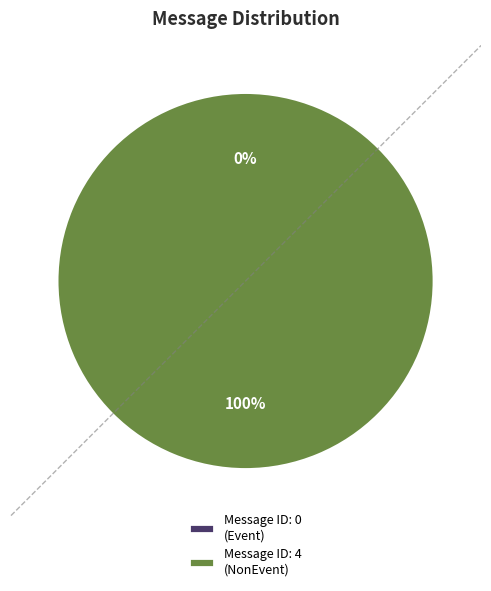

The Backward ambient light too low Backward fly with caution slice represents 99% of the pie. True or false?

False